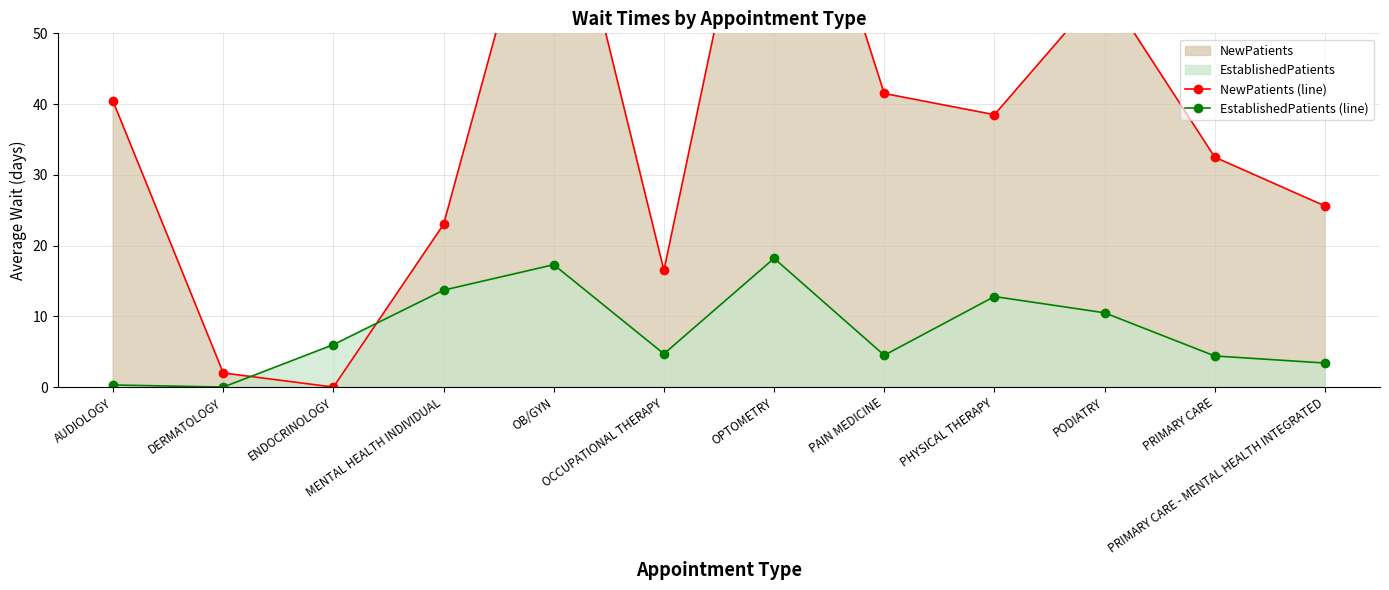

At PRIMARY CARE, list the series in order from largest to smallest.

NewPatients (line), EstablishedPatients (line)